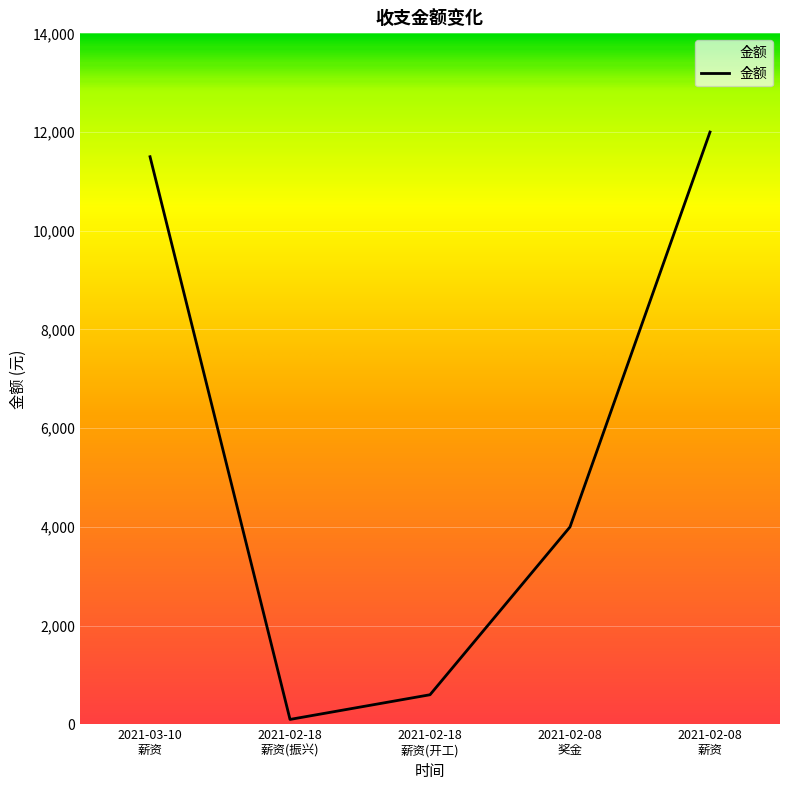

List the labels in order of value, smallest first.

2021-02-18
薪资(振兴), 2021-02-18
薪资(开工), 2021-02-08
奖金, 2021-03-10
薪资, 2021-02-08
薪资